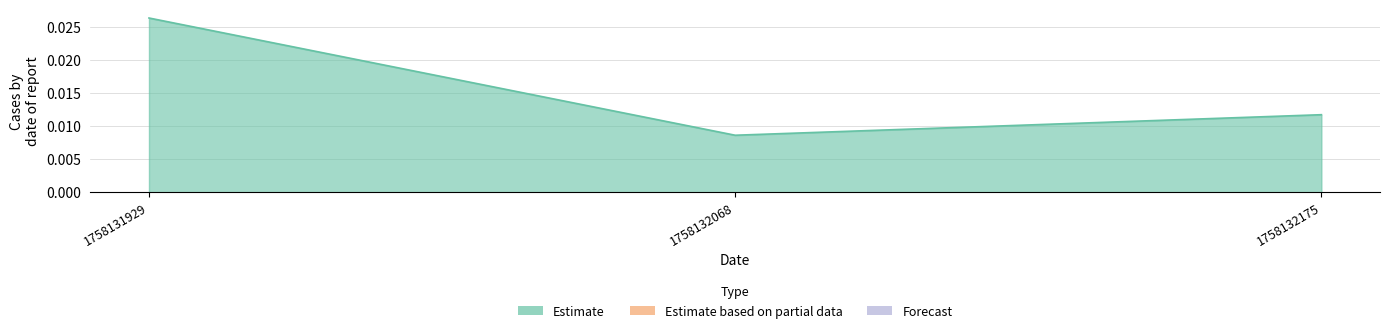

Rank the categories by value from highest to lowest.

1758131929, 1758132175, 1758132068